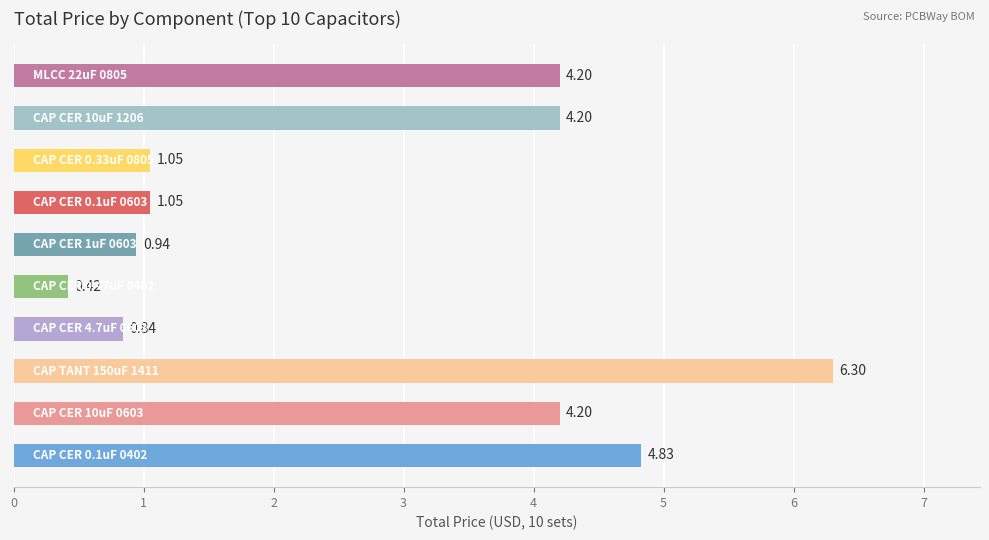

What is the average value?

2.8